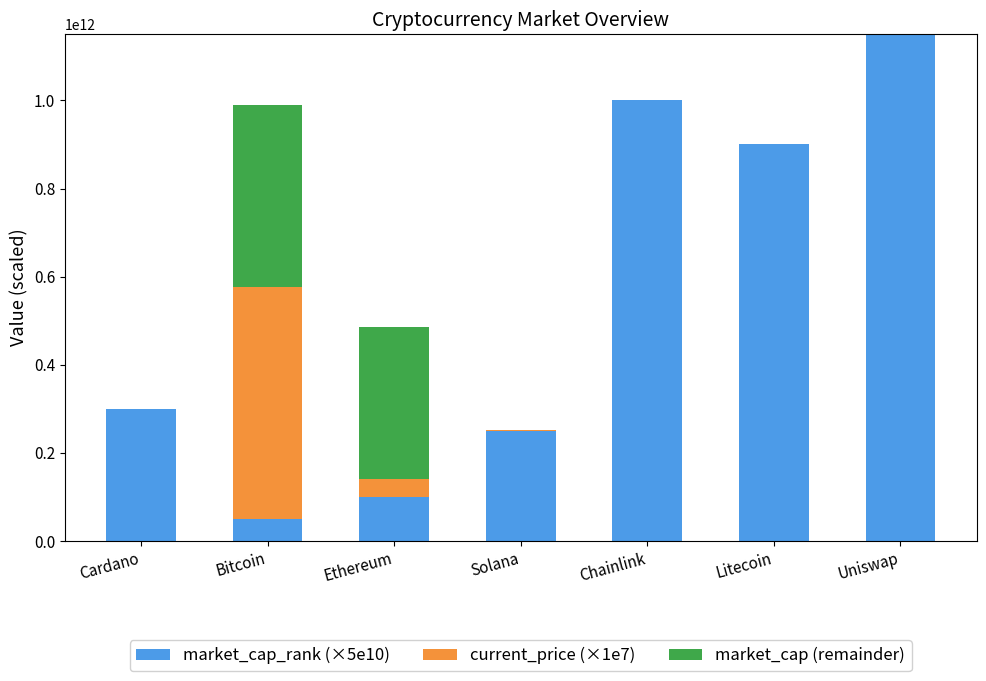

At which label does market_cap_rank (×5e10) reach its peak?

Uniswap